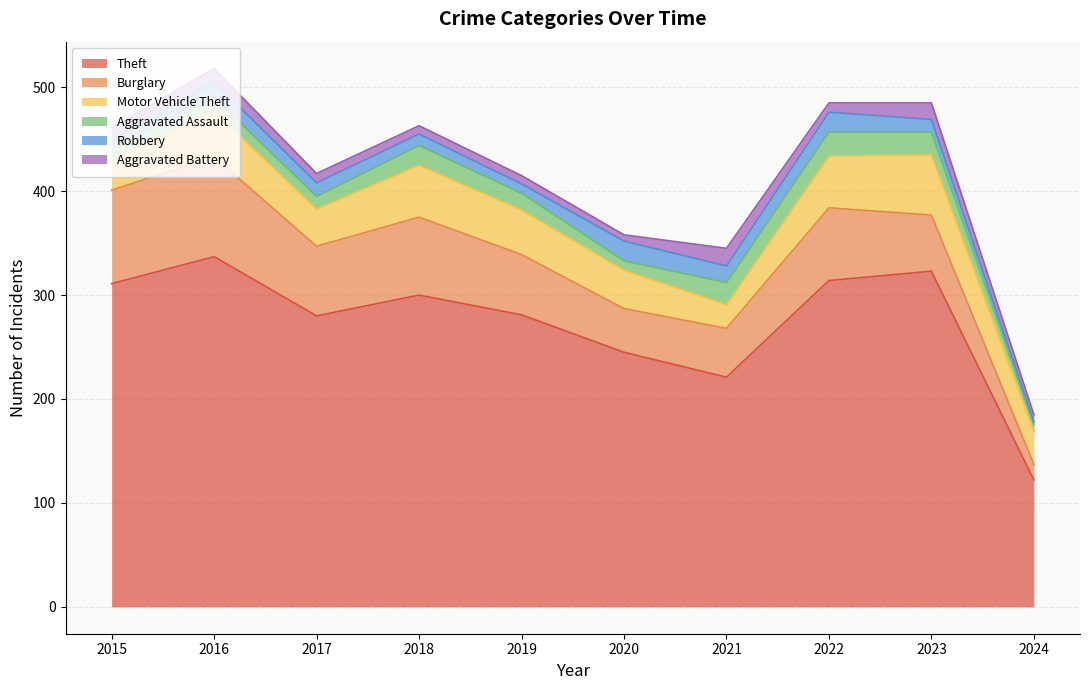

True or false: Motor Vehicle Theft has more than 1 interior local peaks.

True